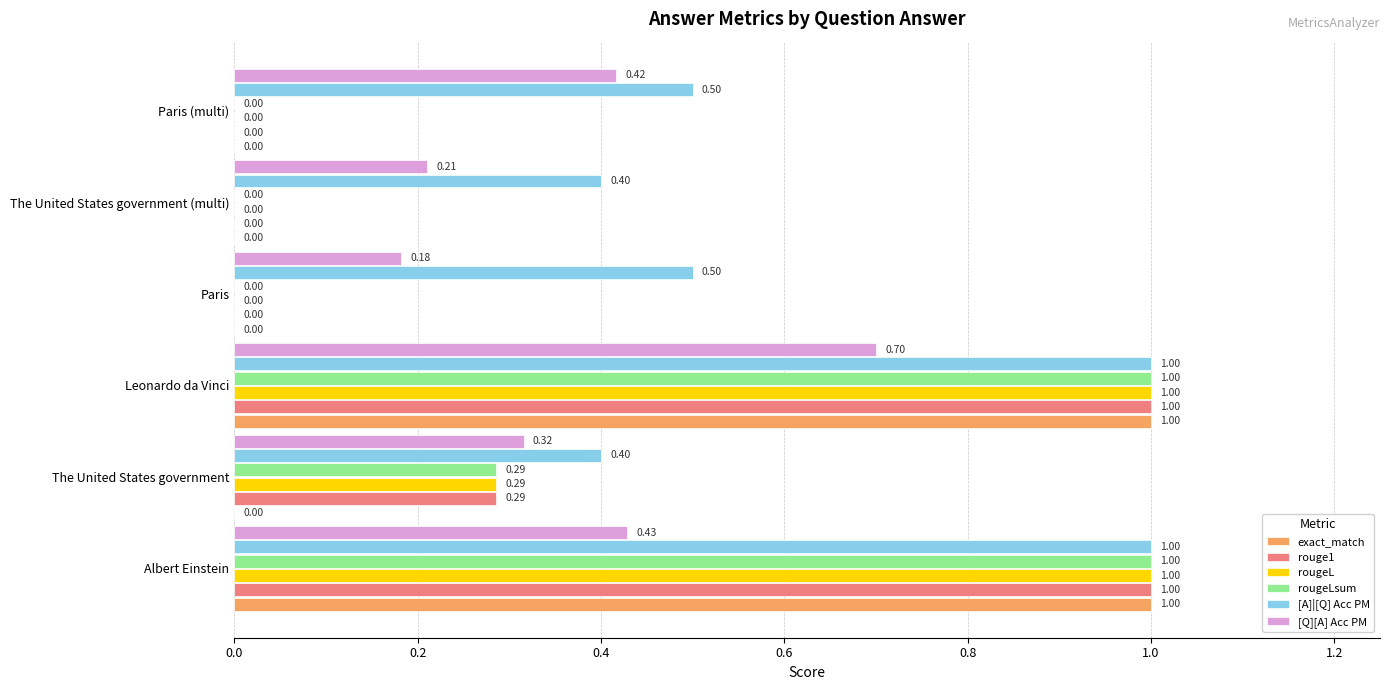

Between Paris and The United States government (multi), which series saw the biggest shift?

[A]|[Q] Acc PM